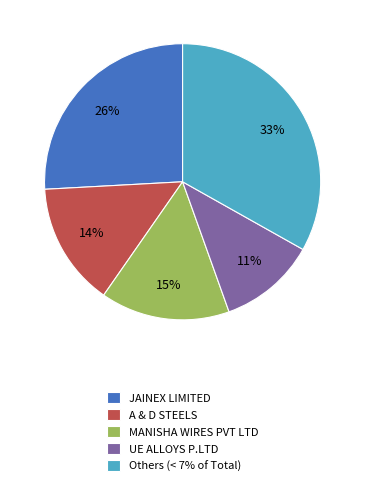

Approximately how many times larger is the value at Others (< 7% of Total) compared to JAINEX LIMITED?

1.3